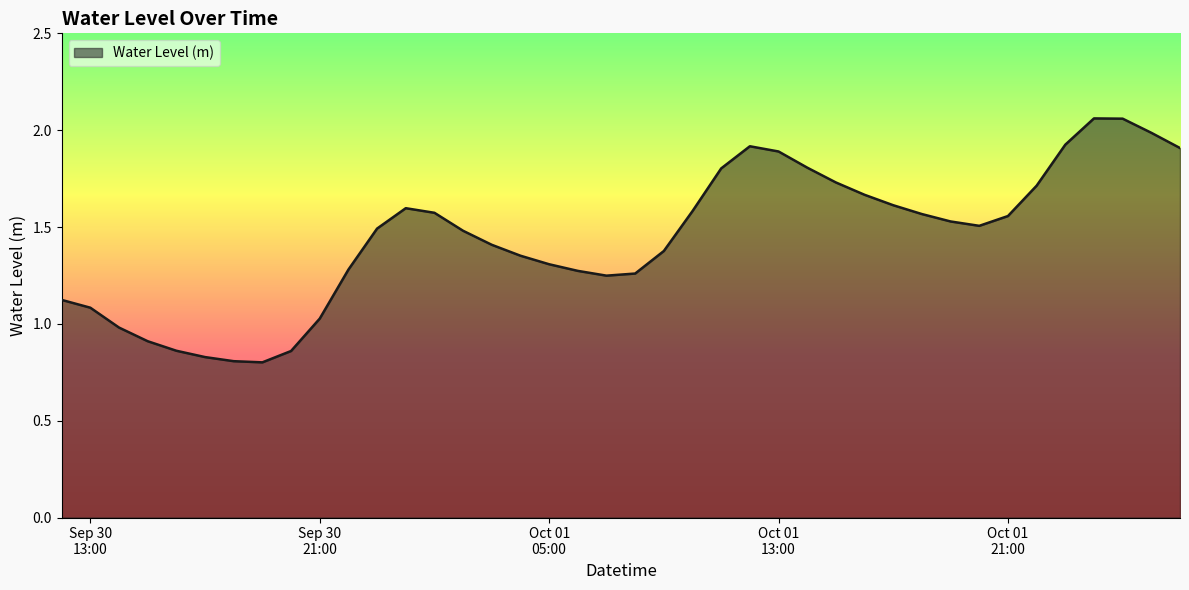

List the labels in order of value, smallest first.

2024-09-30 19:00:00, 2024-09-30 18:00:00, 2024-09-30 17:00:00, 2024-09-30 20:00:00, 2024-09-30 16:00:00, 2024-09-30 15:00:00, 2024-09-30 14:00:00, 2024-09-30 21:00:00, 2024-09-30 13:00:00, 2024-09-30 12:00:00, 2024-10-01 07:00:00, 2024-10-01 08:00:00, 2024-10-01 06:00:00, 2024-09-30 22:00:00, 2024-10-01 05:00:00, 2024-10-01 04:00:00, 2024-10-01 09:00:00, 2024-10-01 03:00:00, 2024-10-01 02:00:00, 2024-09-30 23:00:00, 2024-10-01 20:00:00, 2024-10-01 19:00:00, 2024-10-01 21:00:00, 2024-10-01 18:00:00, 2024-10-01 01:00:00, 2024-10-01 10:00:00, 2024-10-01 00:00:00, 2024-10-01 17:00:00, 2024-10-01 16:00:00, 2024-10-01 22:00:00, 2024-10-01 15:00:00, 2024-10-01 11:00:00, 2024-10-01 14:00:00, 2024-10-01 13:00:00, 2024-10-02 03:00:00, 2024-10-01 12:00:00, 2024-10-01 23:00:00, 2024-10-02 02:00:00, 2024-10-02 01:00:00, 2024-10-02 00:00:00